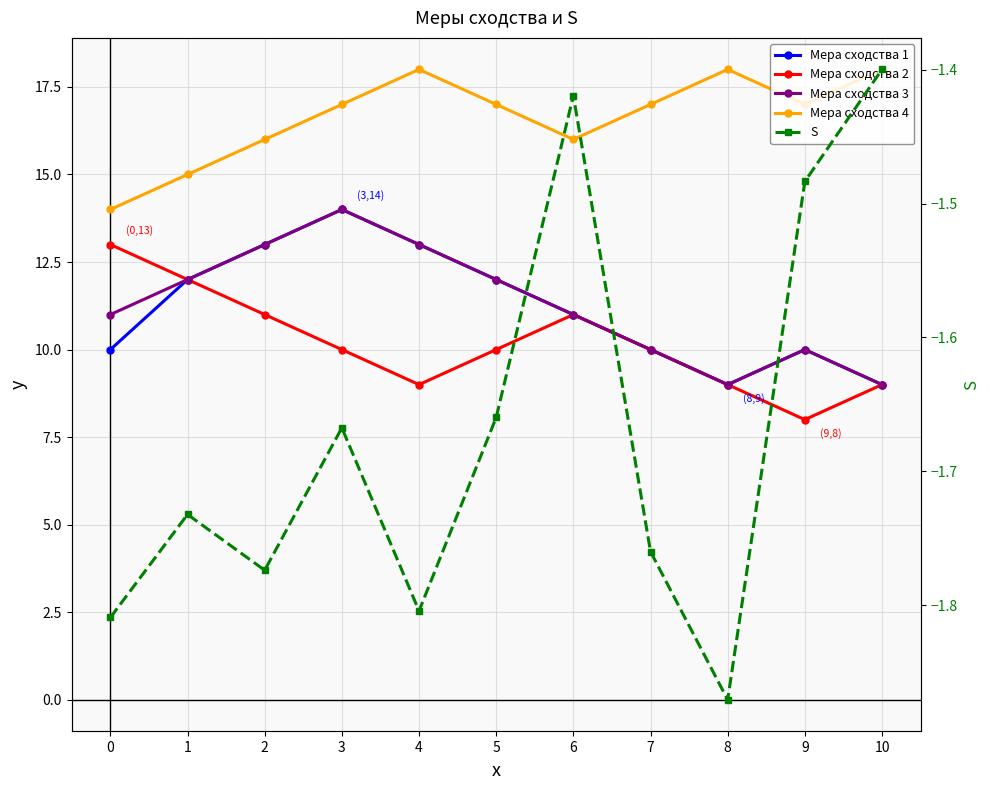

Reading left to right, what are all the values shown in this chart?

Мера сходства 1: 10.0	12.0	13.0	14.0	13.0	12.0	11.0	10.0	9.0	10.0	9.0
Мера сходства 2: 13.0	12.0	11.0	10.0	9.0	10.0	11.0	10.0	9.0	8.0	9.0
Мера сходства 3: 11.0	12.0	13.0	14.0	13.0	12.0	11.0	10.0	9.0	10.0	9.0
Мера сходства 4: 14.0	15.0	16.0	17.0	18.0	17.0	16.0	17.0	18.0	17.0	18.0
S: -1.8	-1.7	-1.8	-1.7	-1.8	-1.7	-1.4	-1.8	-1.9	-1.5	-1.4